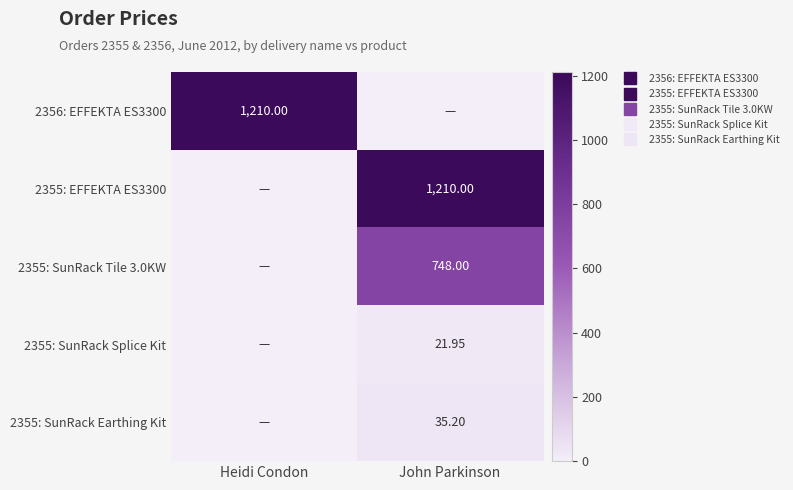

What is the average value of the 2355: SunRack Earthing Kit series?

17.6